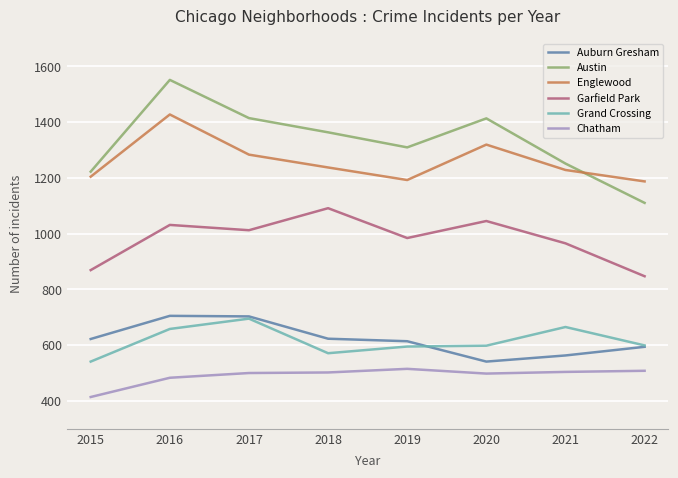

Which series has the widest spread of values?

Austin